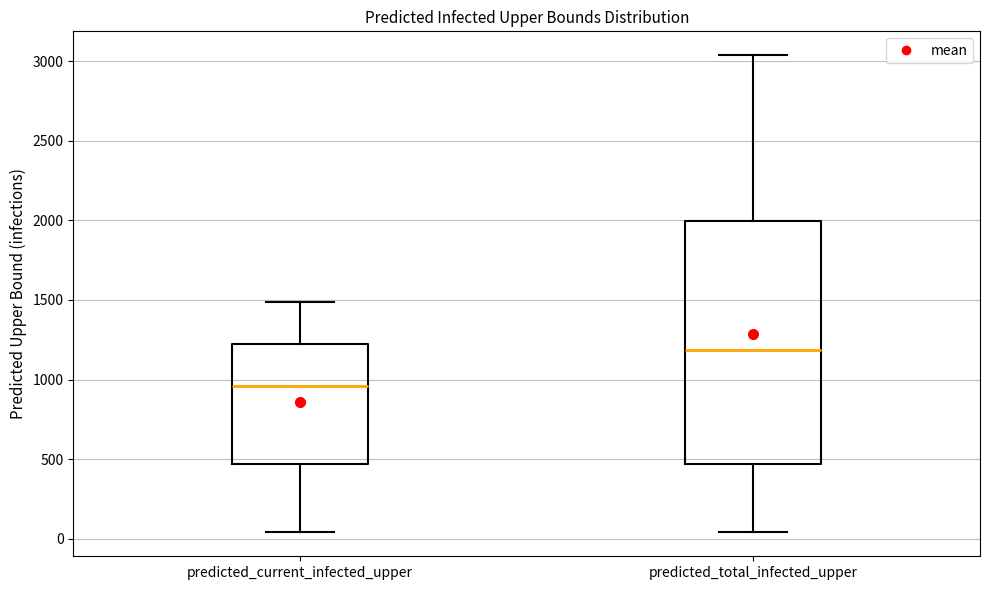

Reading left to right, read every box against the y-axis: the position of its median line, the range the box covers, and the ends of its whiskers. The values are not printed on the chart, so give them approximately, as read against the axis.

predicted_current_infected_upper: median 950, box 450 to 1200, whiskers 50 to 1500
predicted_total_infected_upper: median 1200, box 450 to 2000, whiskers 50 to 3050